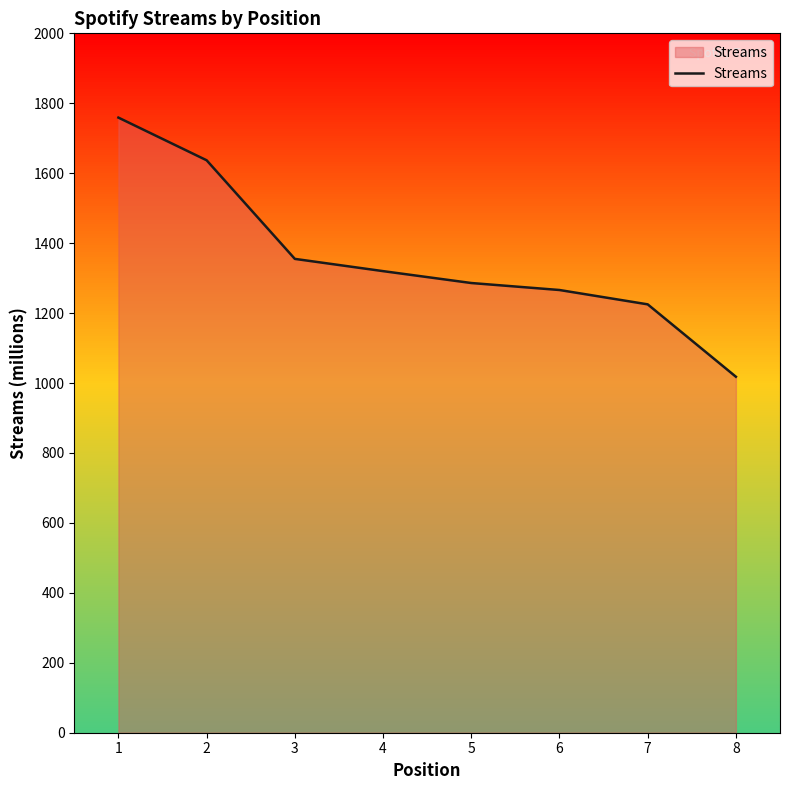

List the labels in order of value, smallest first.

8, 7, 6, 5, 4, 3, 2, 1